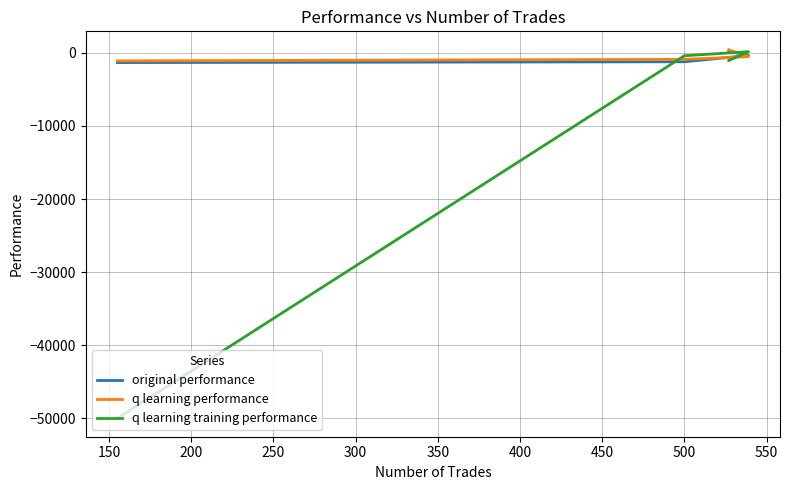

Does the chart have visible grid lines?

Yes